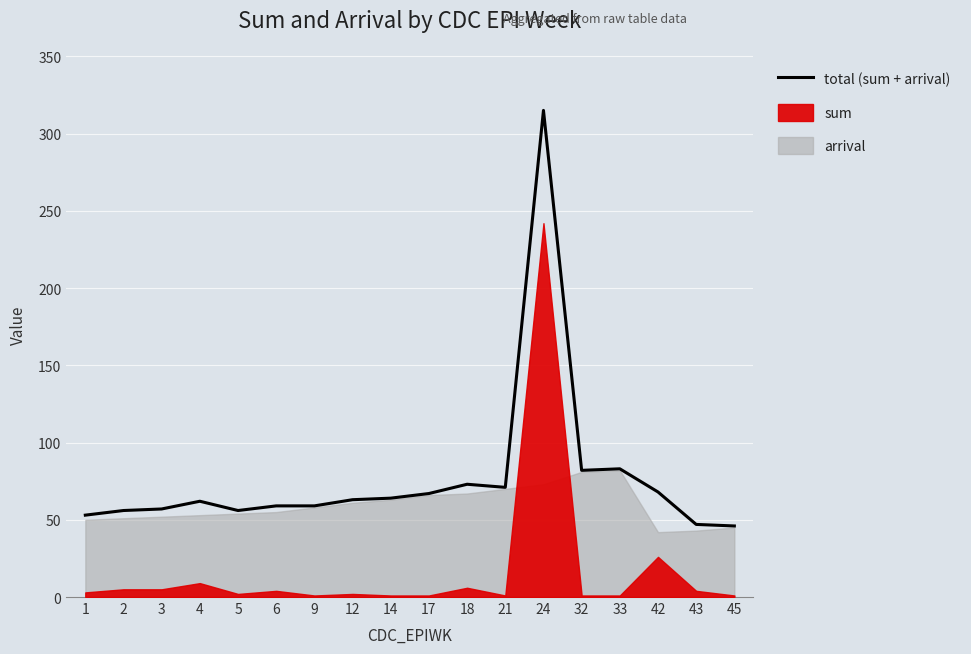

How many interior local peaks (higher than both neighbors) does the data have?

4